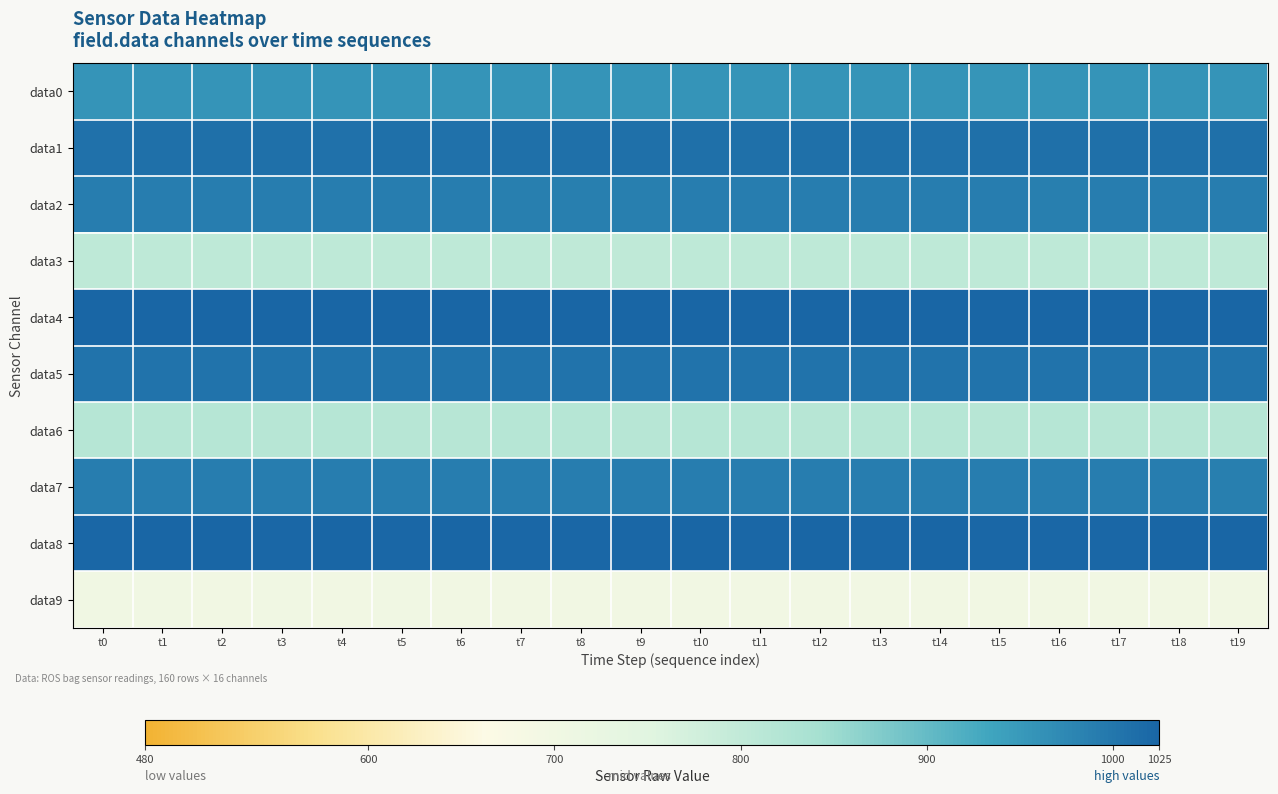

What is the difference between the highest and lowest values at t9?

324